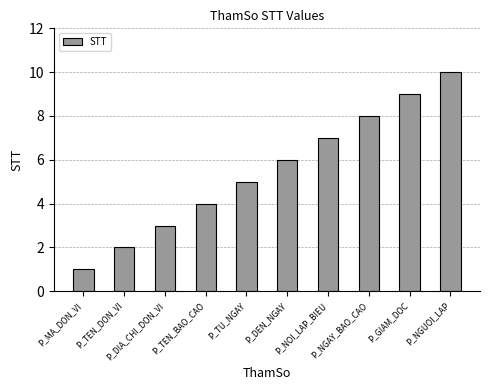

What is the average value?

6